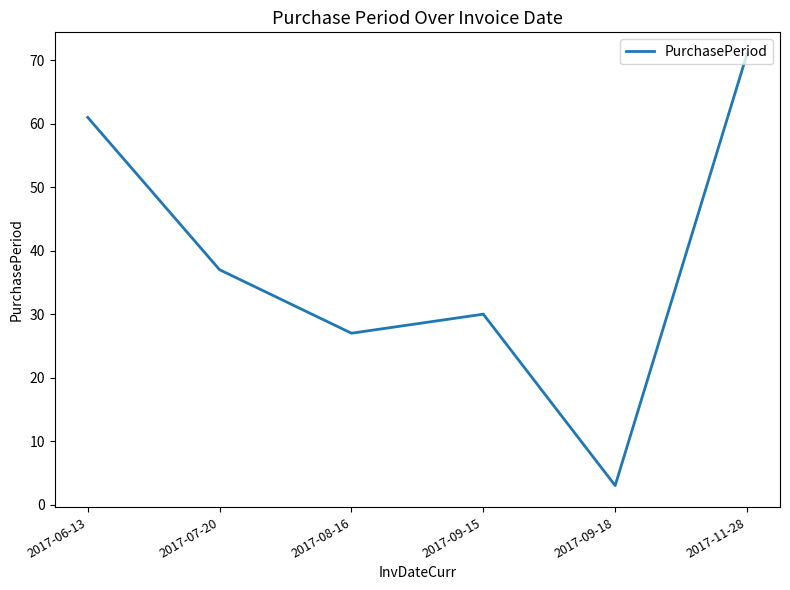

What position from the right is 2017-07-20?

5